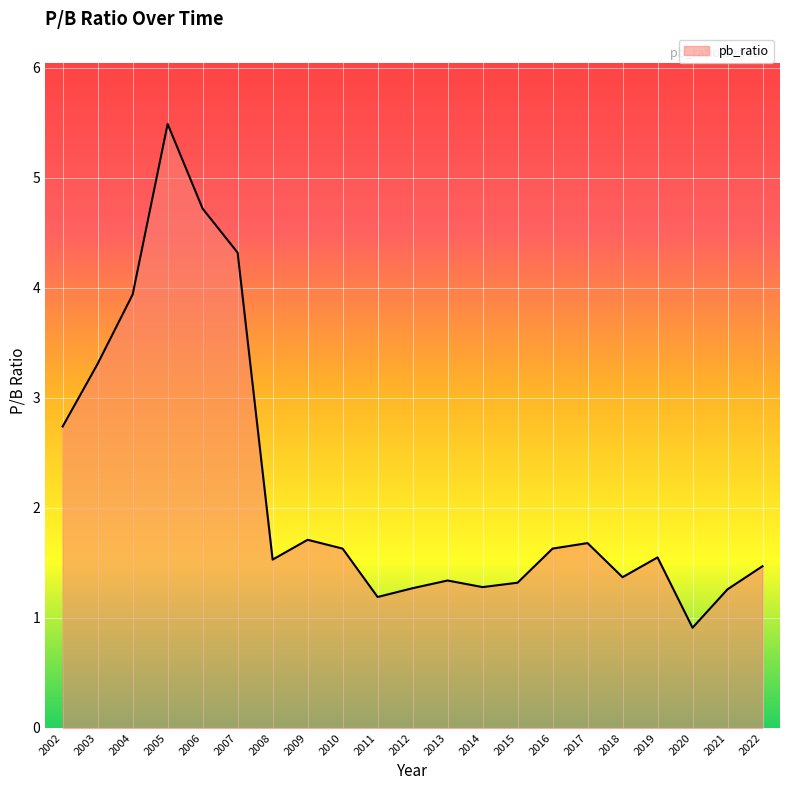

What is the difference between the values at 2011 and 2019?

0.4